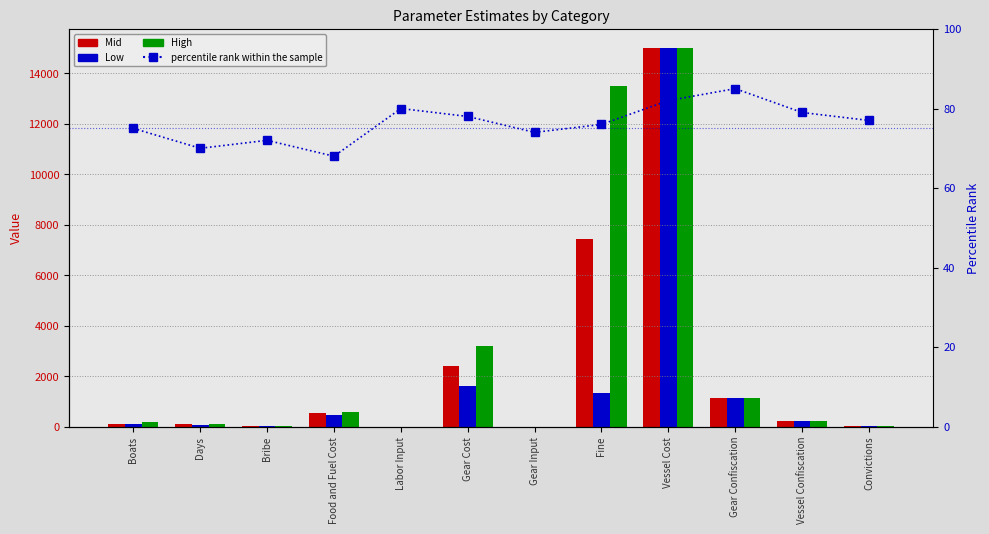

Which series has the widest spread of values?

Low